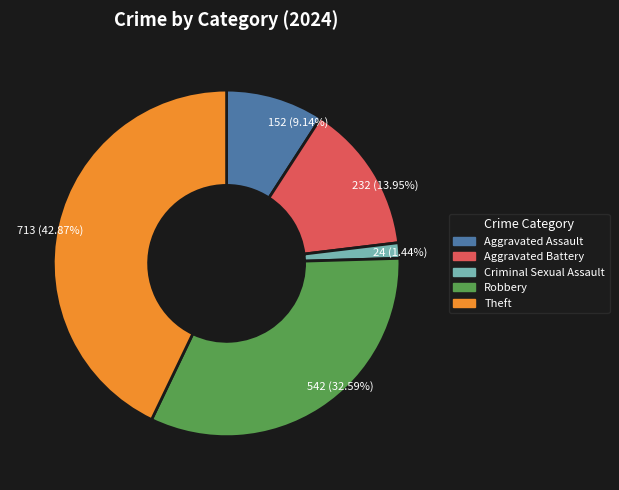

Count the number of slices in the pie.

5